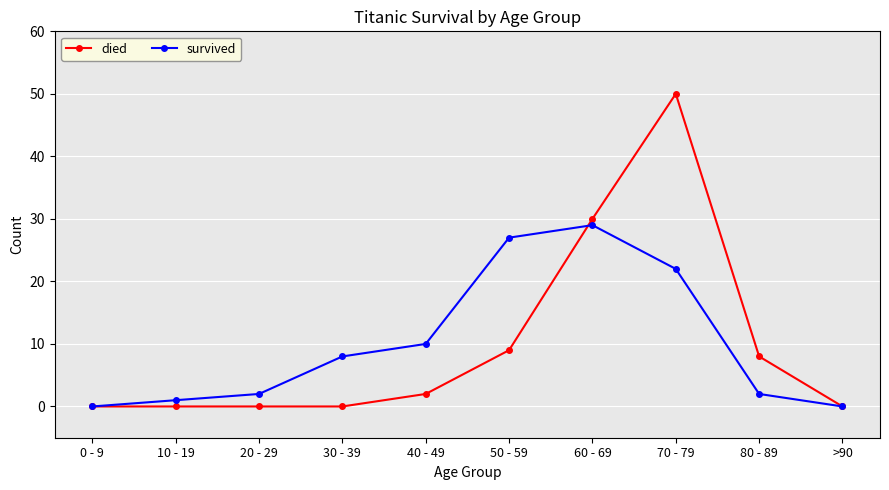

True or false: survived has more than 2 interior local peaks.

False